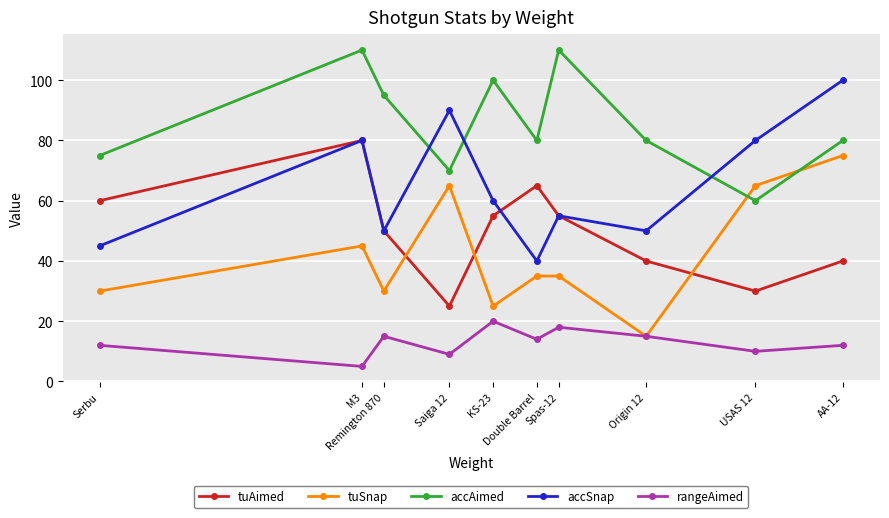

Reading left to right, what are all the values shown in this chart?

tuAimed: 60	80	50	25	55	65	55	40	30	40
tuSnap: 30	45	30	65	25	35	35	15	65	75
accAimed: 75	110	95	70	100	80	110	80	60	80
accSnap: 45	80	50	90	60	40	55	50	80	100
rangeAimed: 12	5	15	9	20	14	18	15	10	12